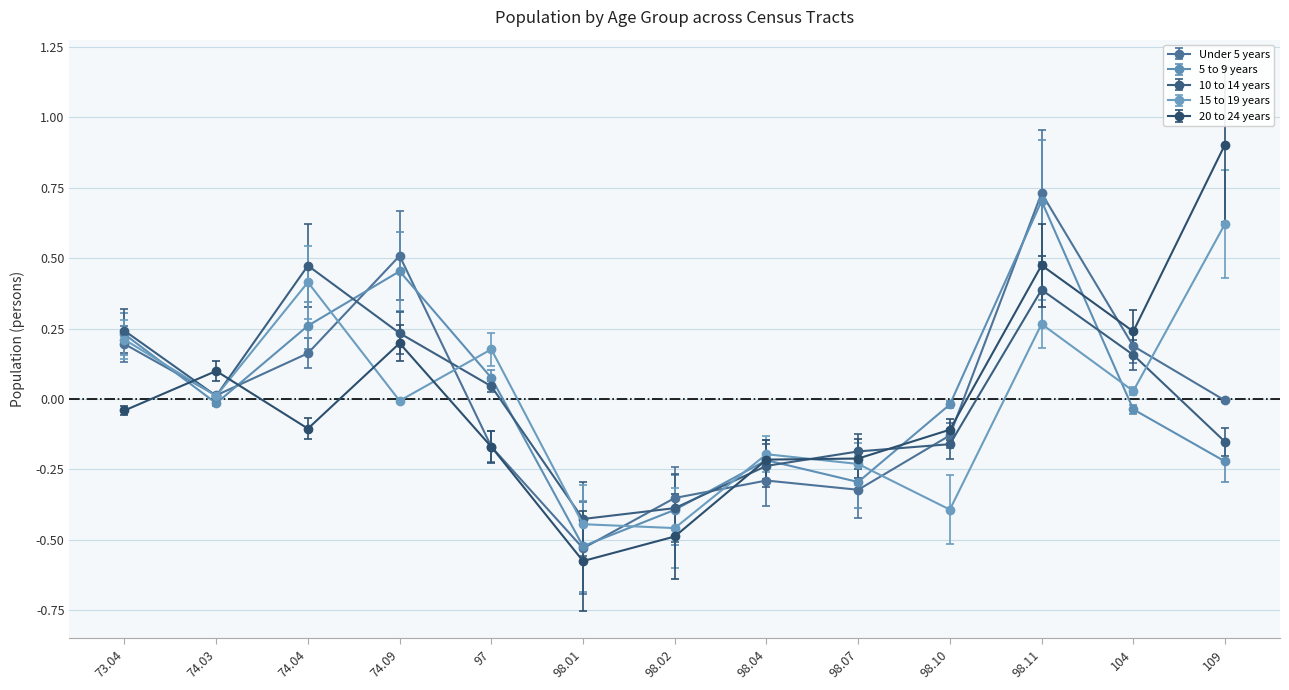

How many intersections are there between 15 to 19 years and 20 to 24 years?

5